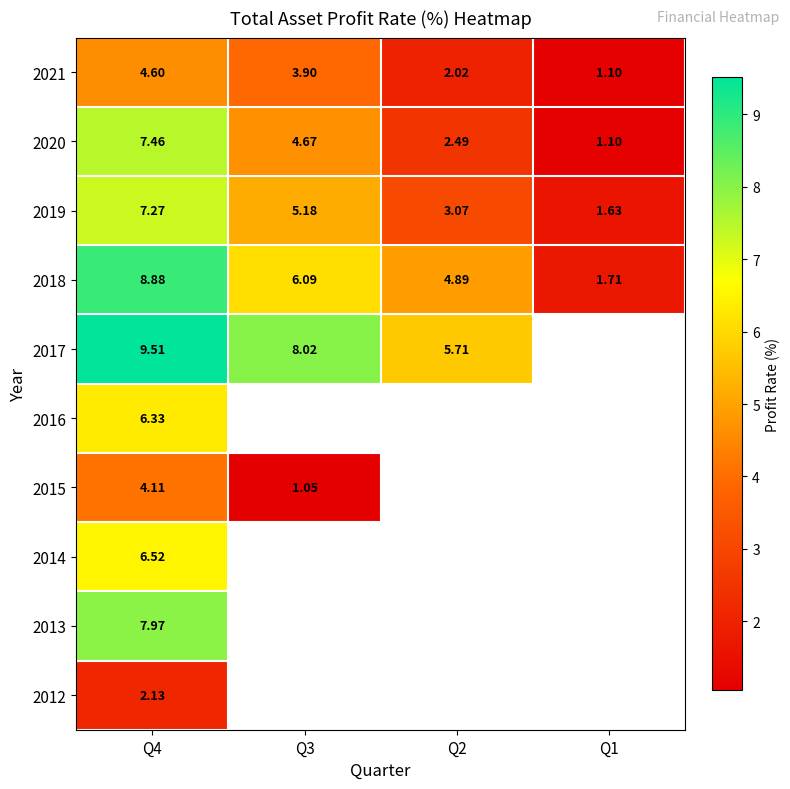

Between Q1 and Q3, which is larger?

Q3